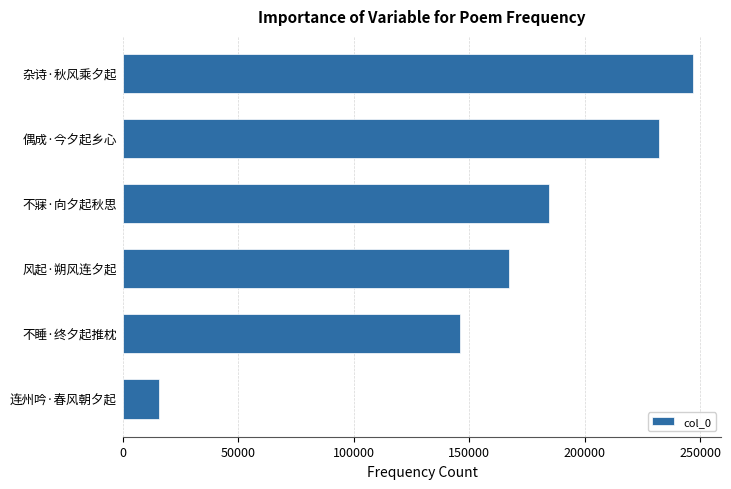

What is the average value?

165477